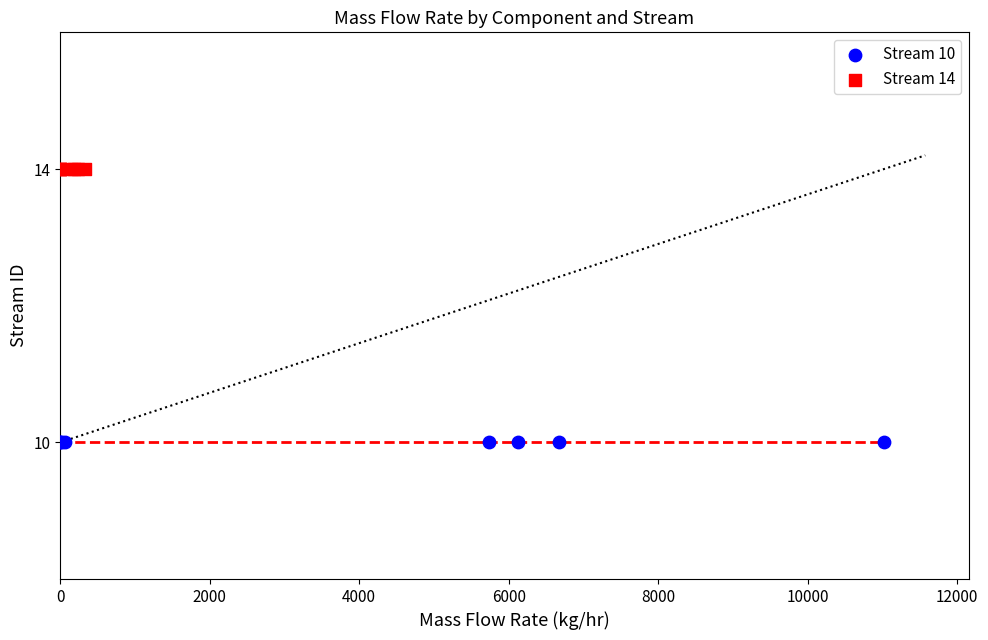

Which series contains the highest Y value?

Stream 14